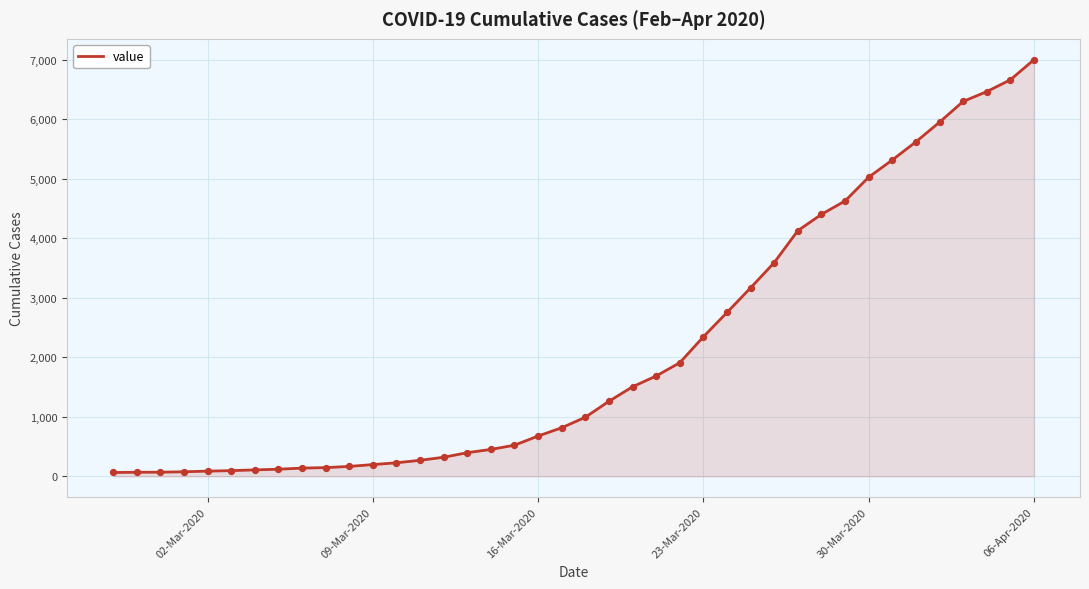

What is the difference between the maximum and minimum values?

6939